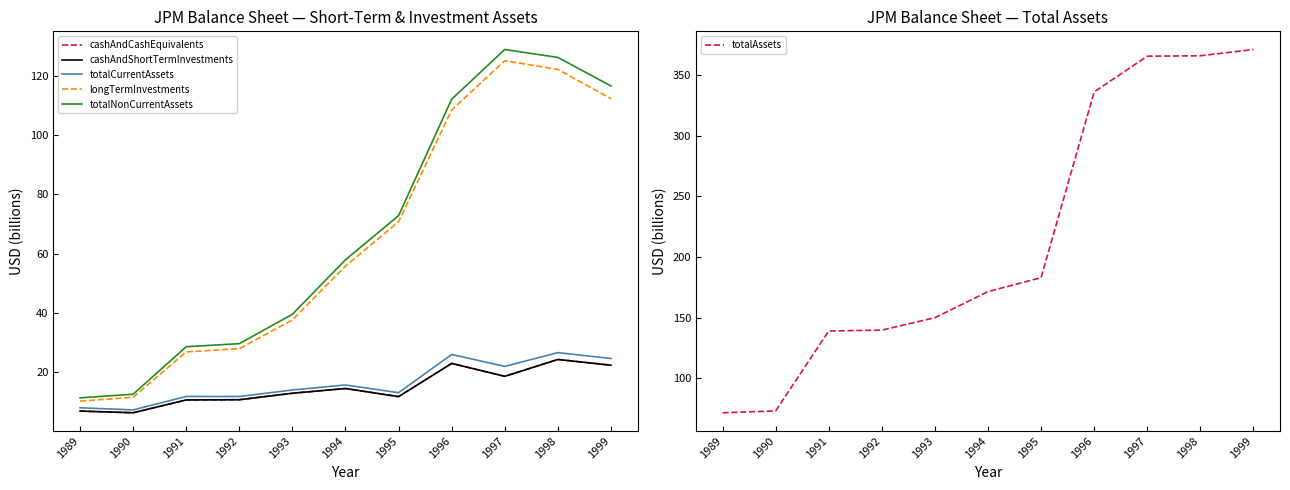

Rank the categories by cashAndShortTermInvestments value from highest to lowest.

1998, 1996, 1999, 1997, 1994, 1993, 1995, 1992, 1991, 1989, 1990